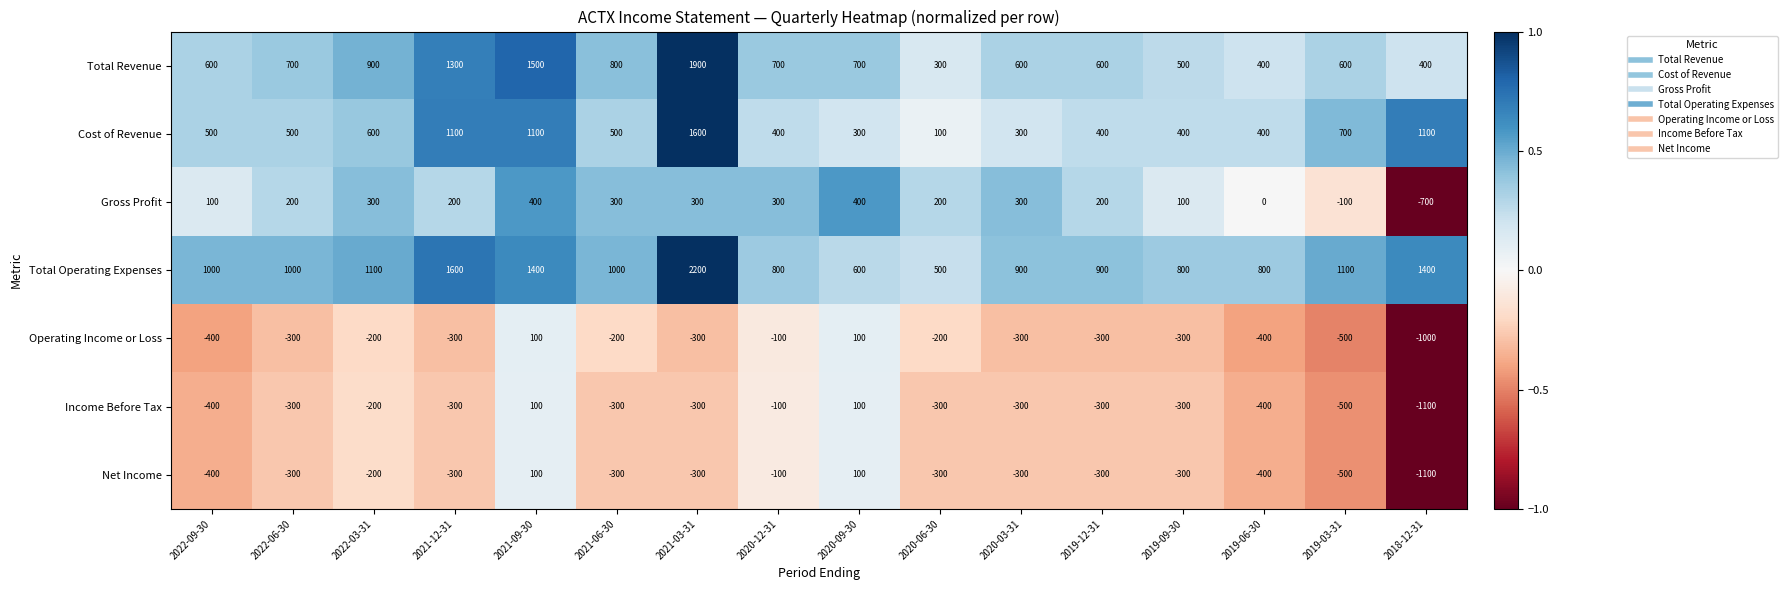

What is the difference between the maximum and second lowest values in the Cost of Revenue series?

1300